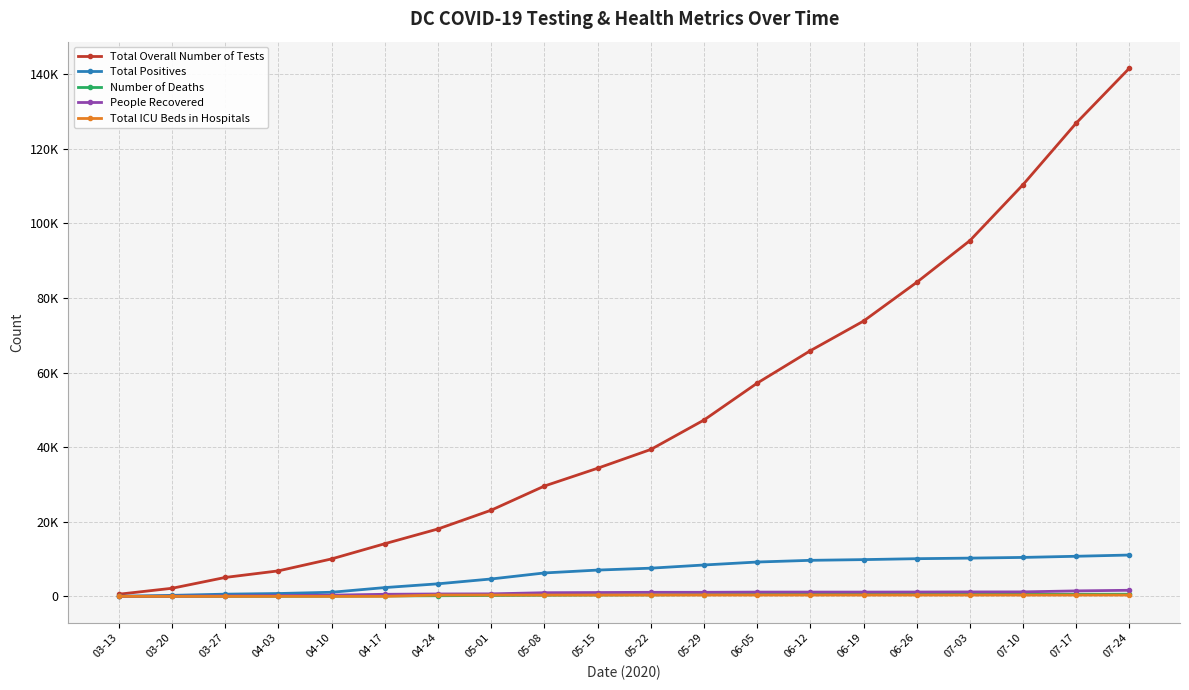

Where does the People Recovered series first go above 1080?

05-29